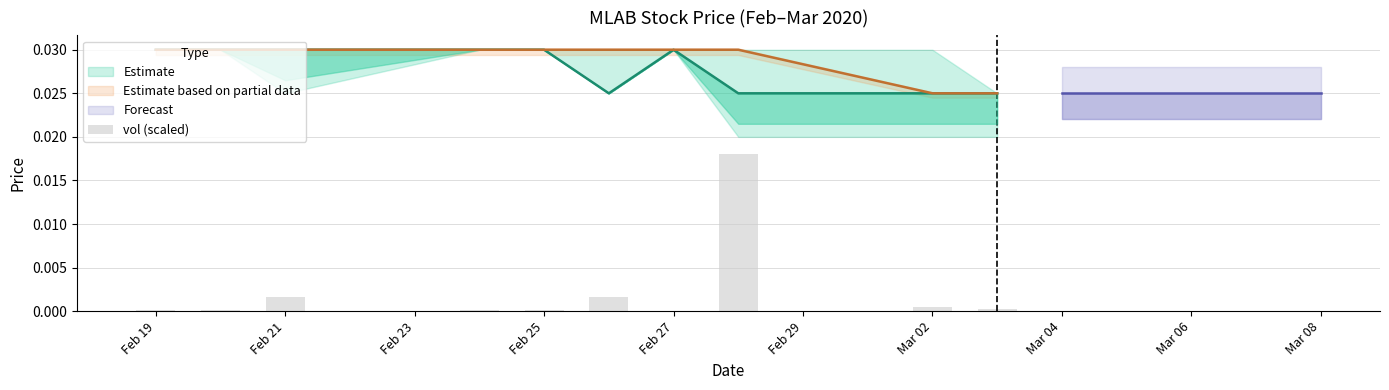

Count the number of categories in the chart.

10